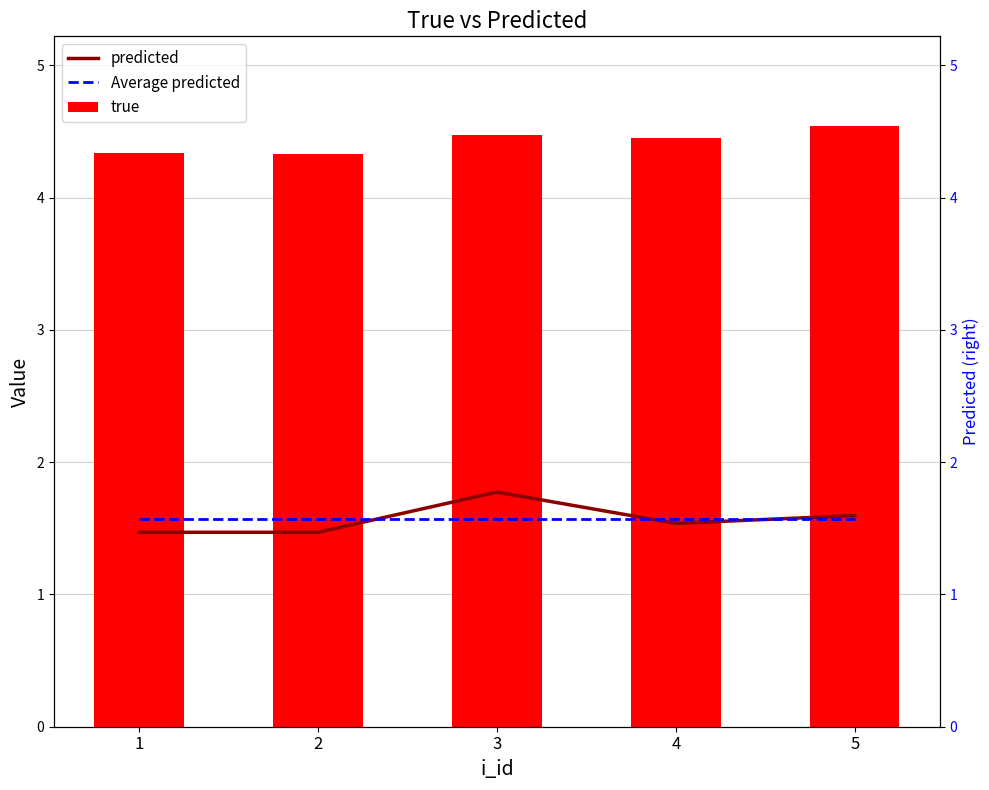

Is it true that predicted equals 2.1 at 4?

False